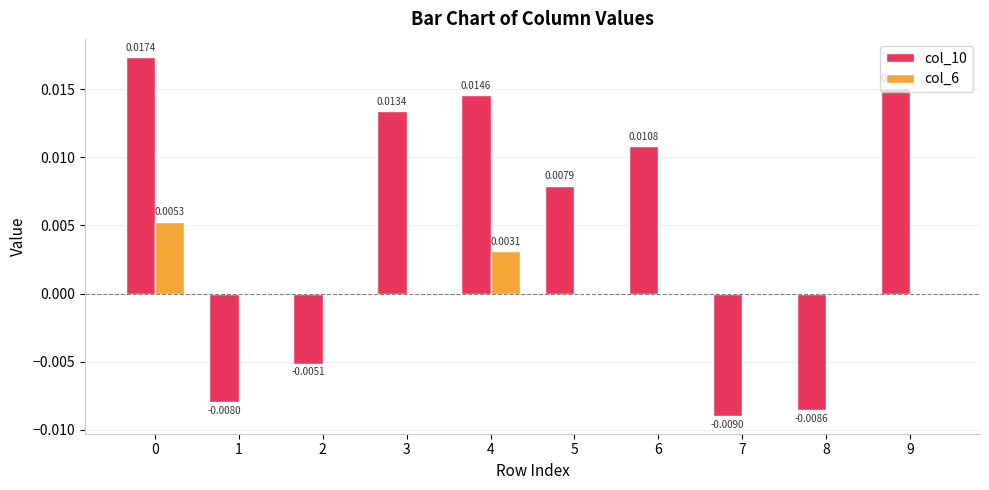

How many positive values does the col_10 series have?

6